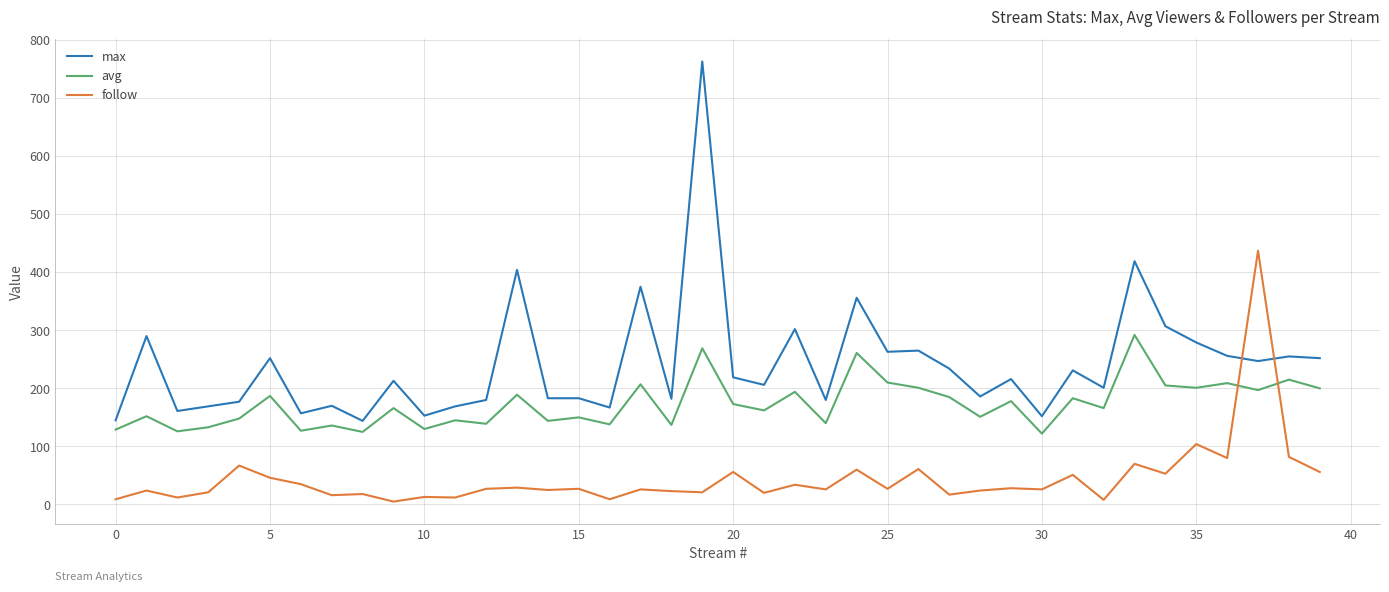

List the series in order of their peak value, highest first.

max, follow, avg